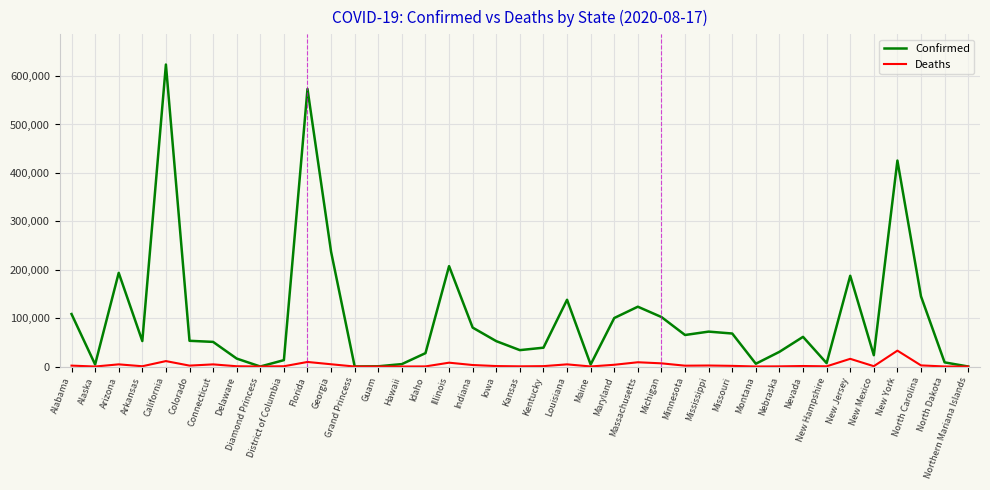

Is the value of Deaths at California greater than the value of Confirmed at Northern Mariana Islands?

Yes